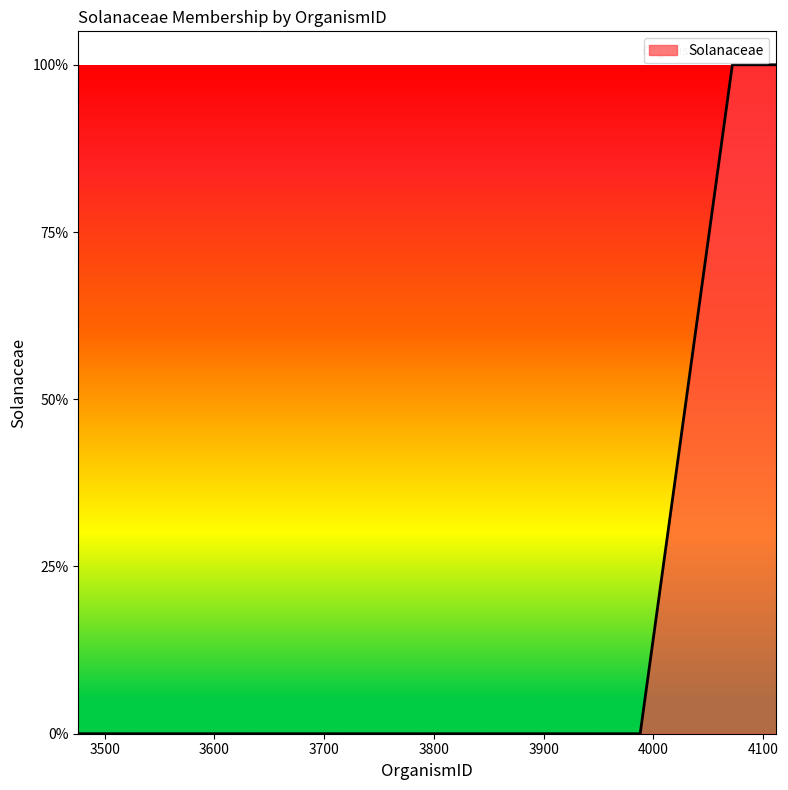

Is this an area chart (filled region under the line)?

Yes